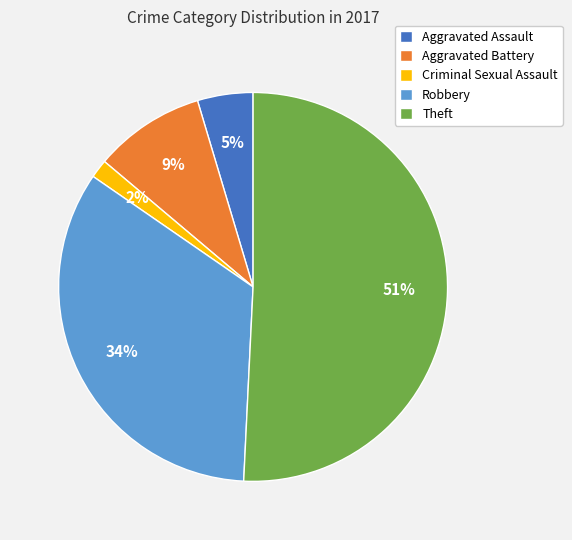

Between Theft and Aggravated Assault, which is larger?

Theft